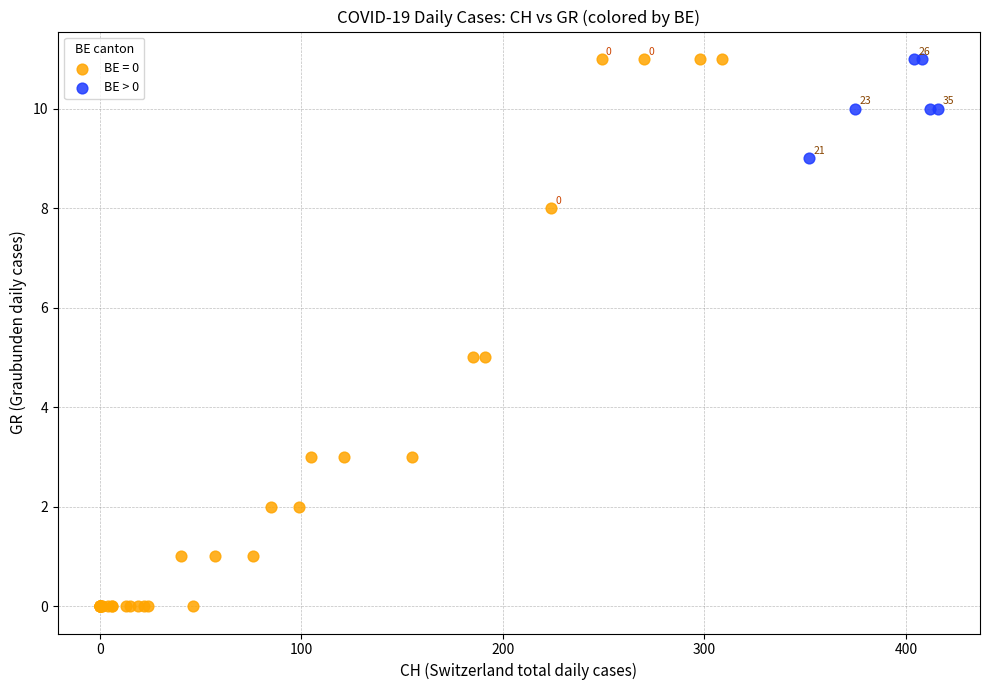

Which series contains the lowest Y value?

BE = 0